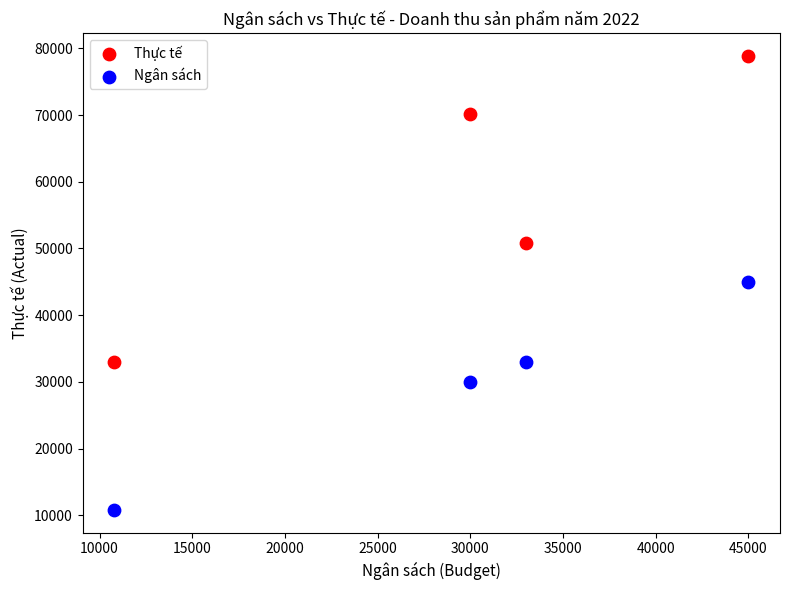

Across all data points, what is the range of Y values (max minus min)?

68100